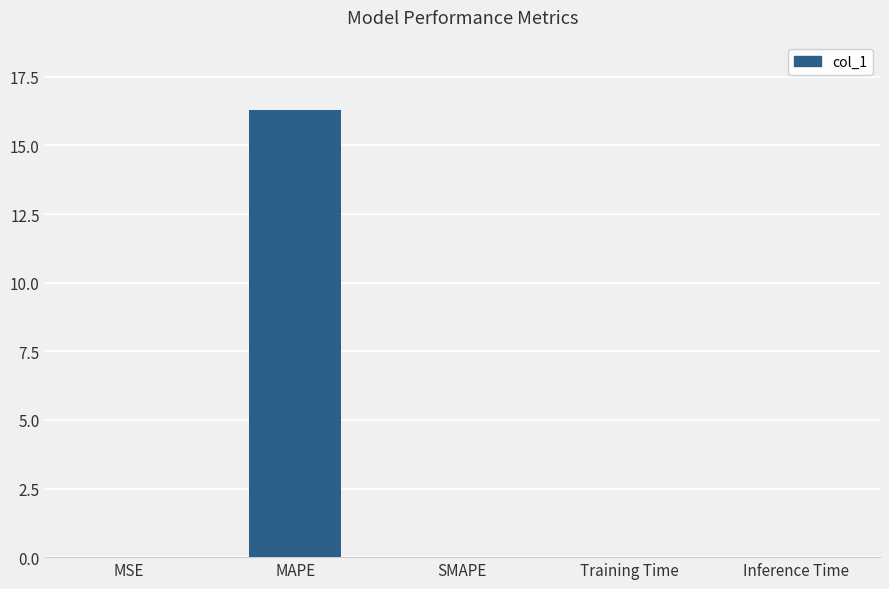

Is it true that the value at SMAPE is -5.5?

False